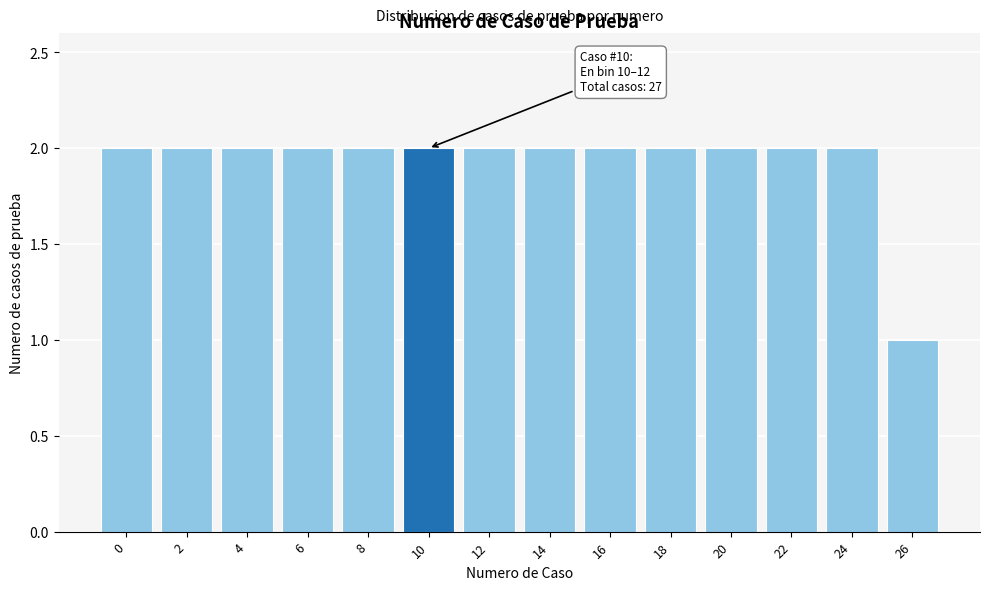

Reading left to right, extract all data points from this chart.

0=2	2=2	4=2	6=2	8=2	10=2	12=2	14=2	16=2	18=2	20=2	22=2	24=2	26=1